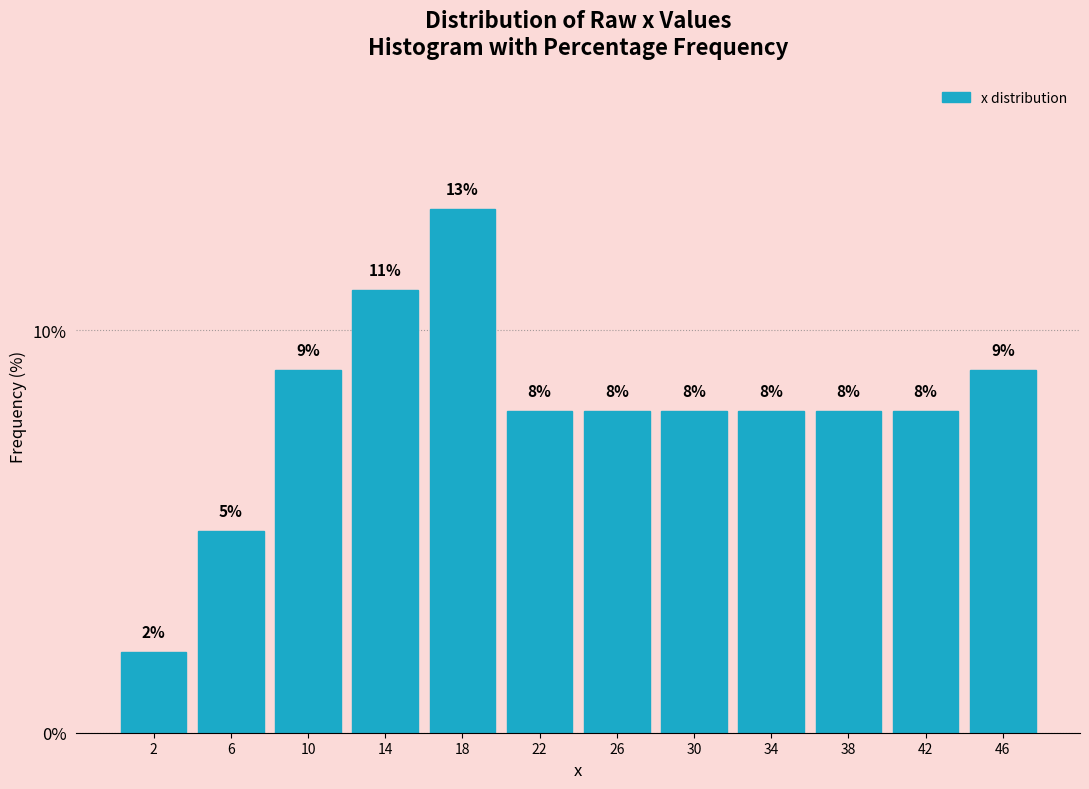

What is the height of the bar covering 40 to 44 on the x-axis?

8